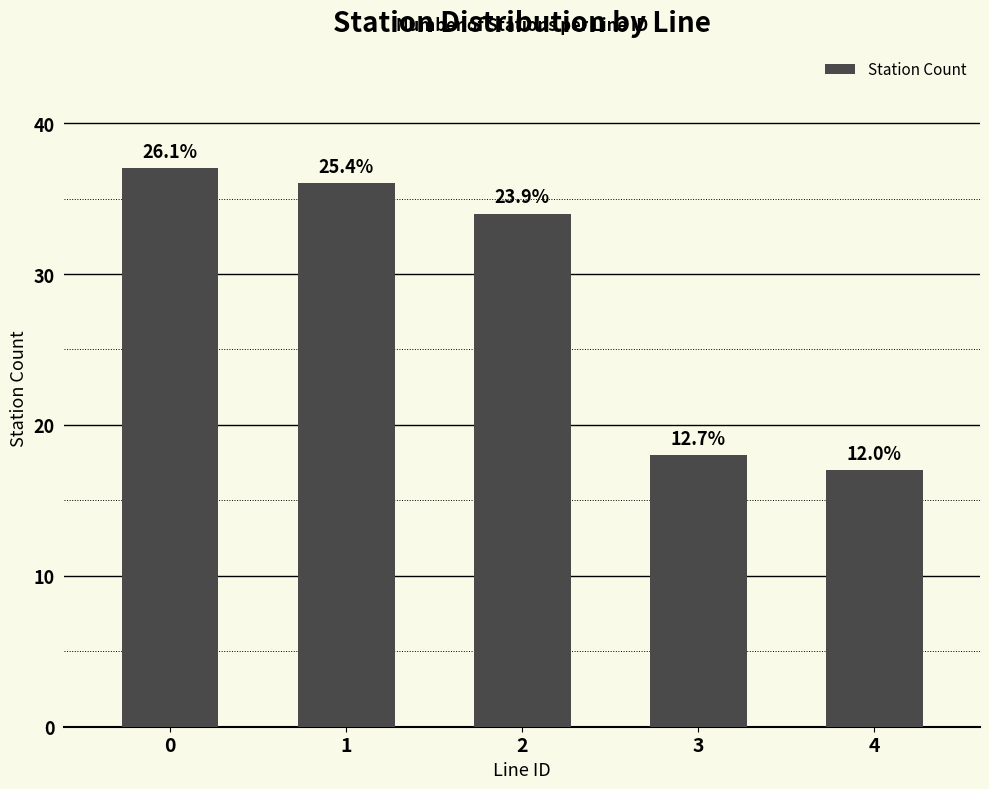

True or false: the data shows 10 at 2.

False